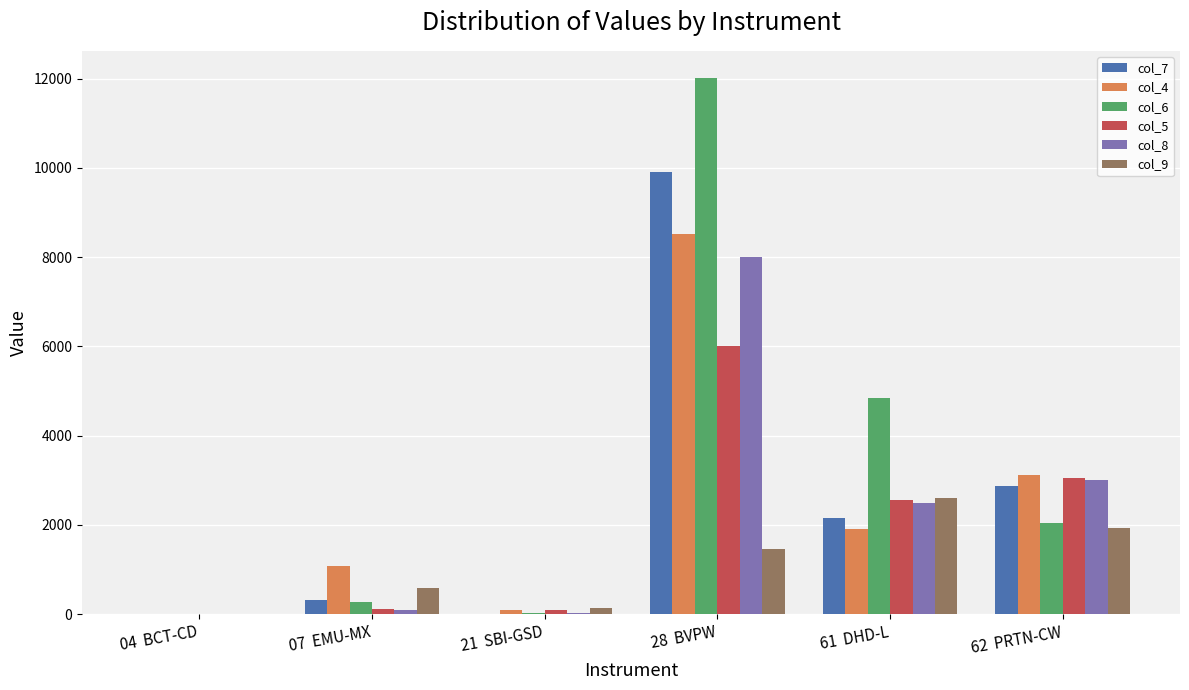

How many distinct data groups are displayed?

6